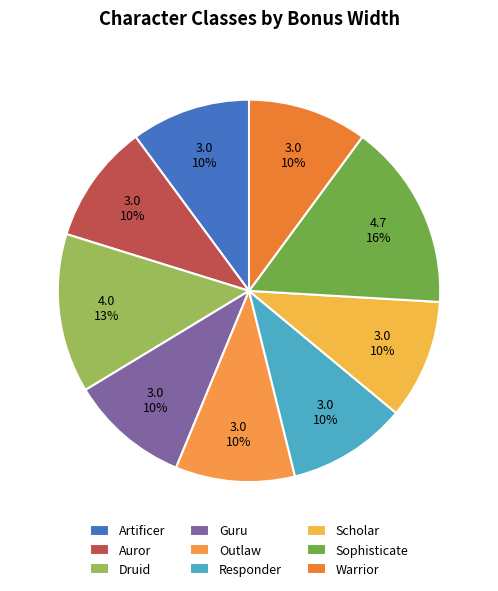

How many slices are in this pie chart?

9